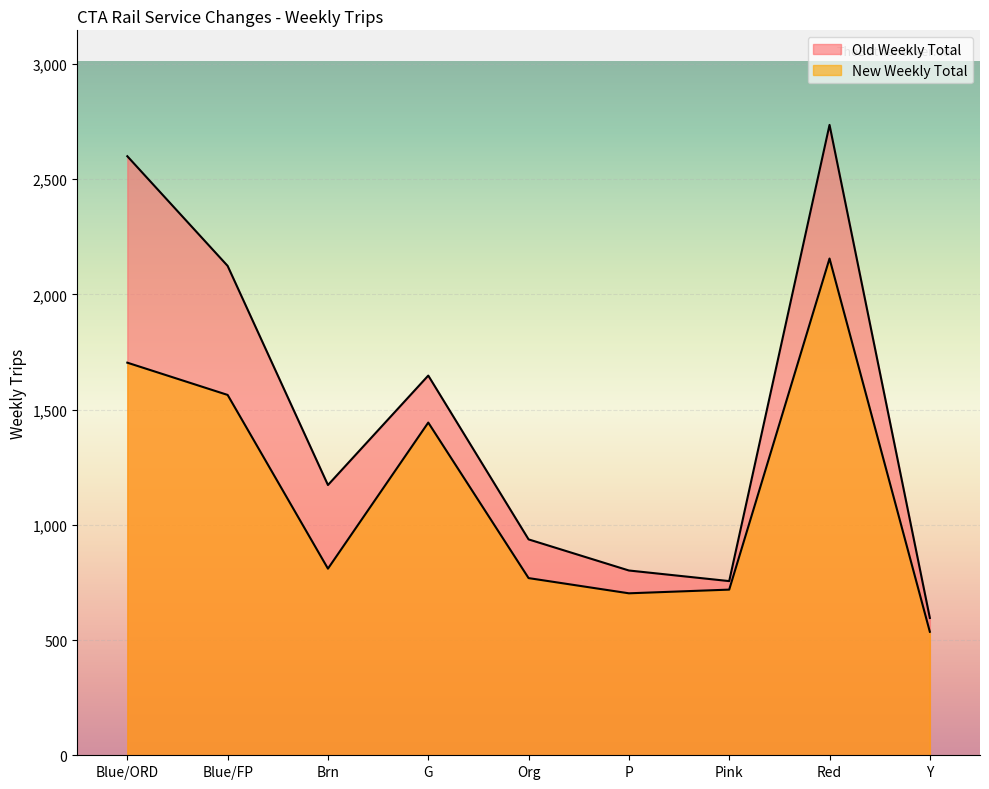

Is the value of New Weekly Total at G greater than the value of Old Weekly Total at Y?

Yes